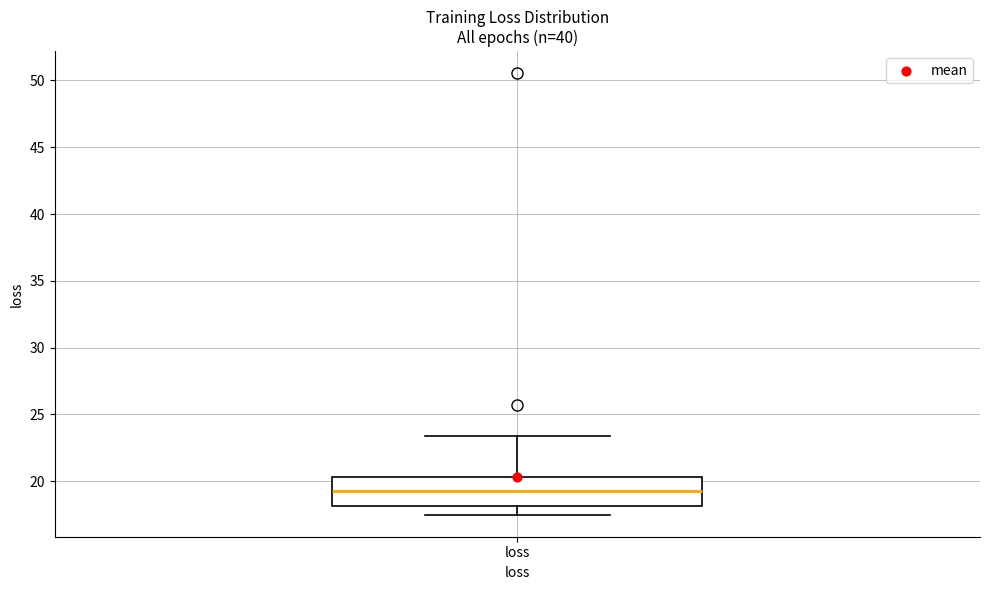

Transcribe this box plot: give where the median line is, the range the box spans, and where the two whiskers end, as read against the y-axis. The values are not printed on the chart, so give them approximately, as read against the axis.

median 19.0, box 18.0 to 20.5, whiskers 17.5 to 23.5